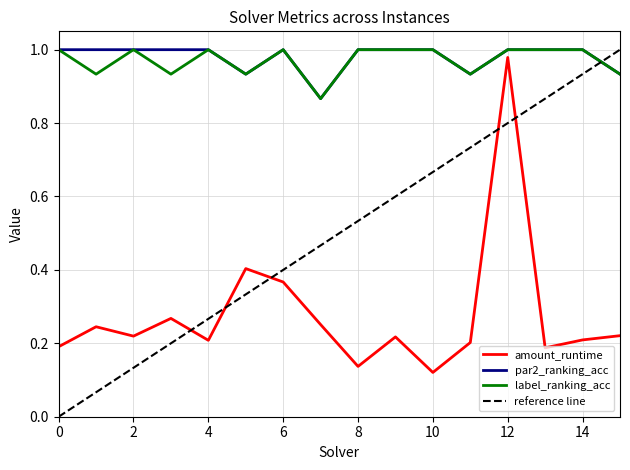

Does the chart have visible grid lines?

Yes